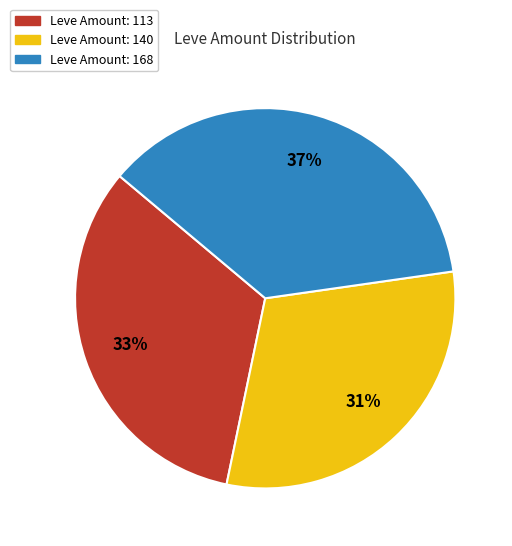

Is there any slice that represents more than half of the pie?

No